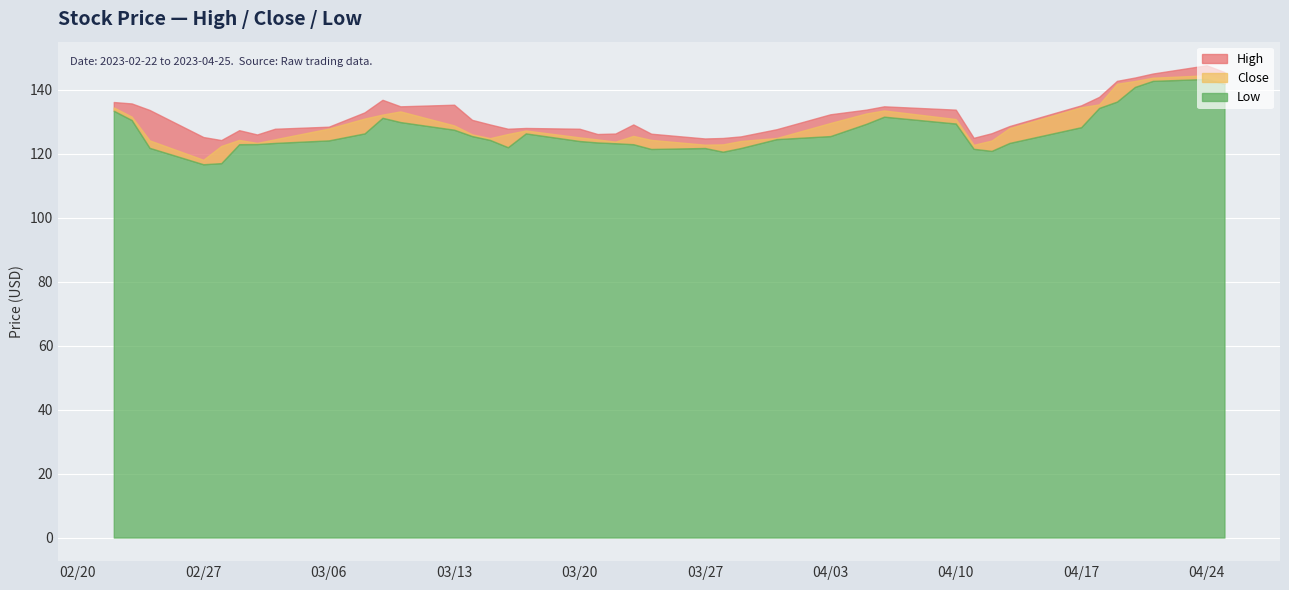

Which category has the highest value in the High series?

2023-04-24